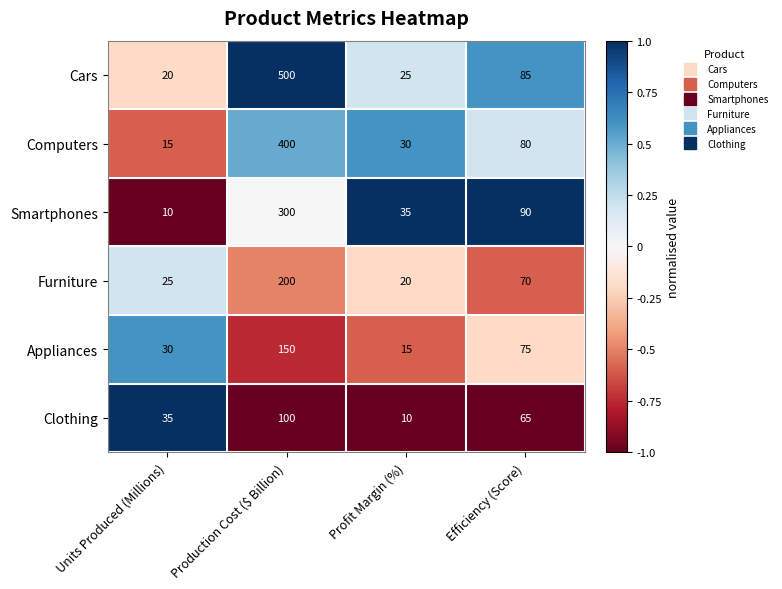

Reading left to right, what are all the values shown in this chart?

Cars: 20	500	25	85
Computers: 15	400	30	80
Smartphones: 10	300	35	90
Furniture: 25	200	20	70
Appliances: 30	150	15	75
Clothing: 35	100	10	65